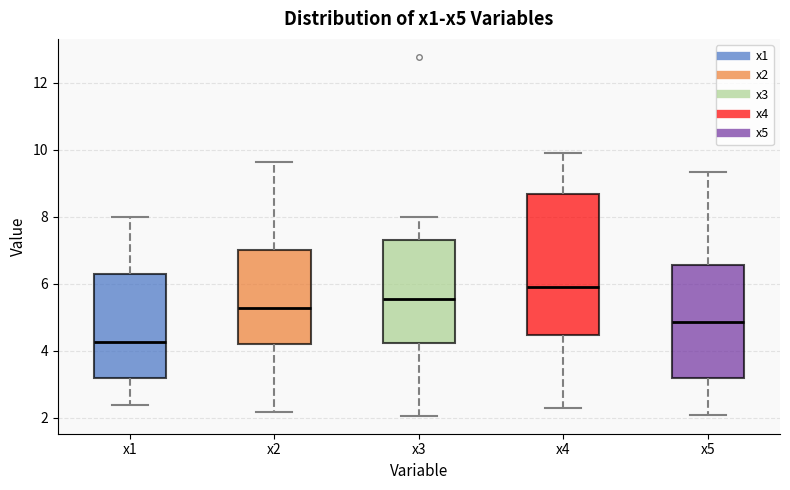

Reading left to right, read every box against the y-axis: the position of its median line, the range the box covers, and the ends of its whiskers. The values are not printed on the chart, so give them approximately, as read against the axis.

x1: median 4.2, box 3.2 to 6.2, whiskers 2.4 to 8.0
x2: median 5.2, box 4.2 to 7.0, whiskers 2.2 to 9.6
x3: median 5.6, box 4.2 to 7.4, whiskers 2.0 to 8.0
x4: median 6.0, box 4.4 to 8.6, whiskers 2.4 to 10.0
x5: median 4.8, box 3.2 to 6.6, whiskers 2.0 to 9.4